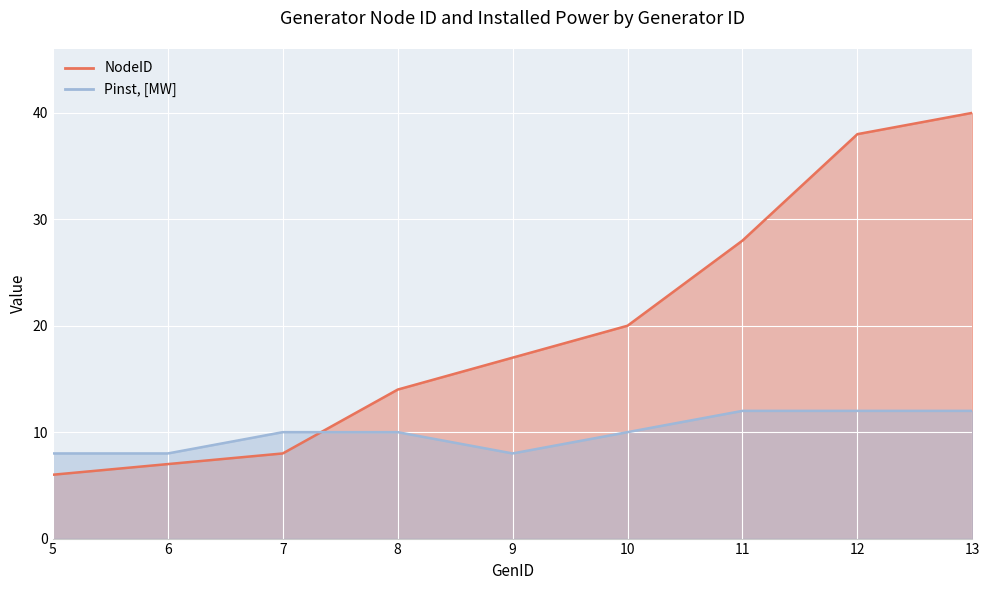

Rank the series at 13 from highest to lowest value.

NodeID, Pinst, [MW]